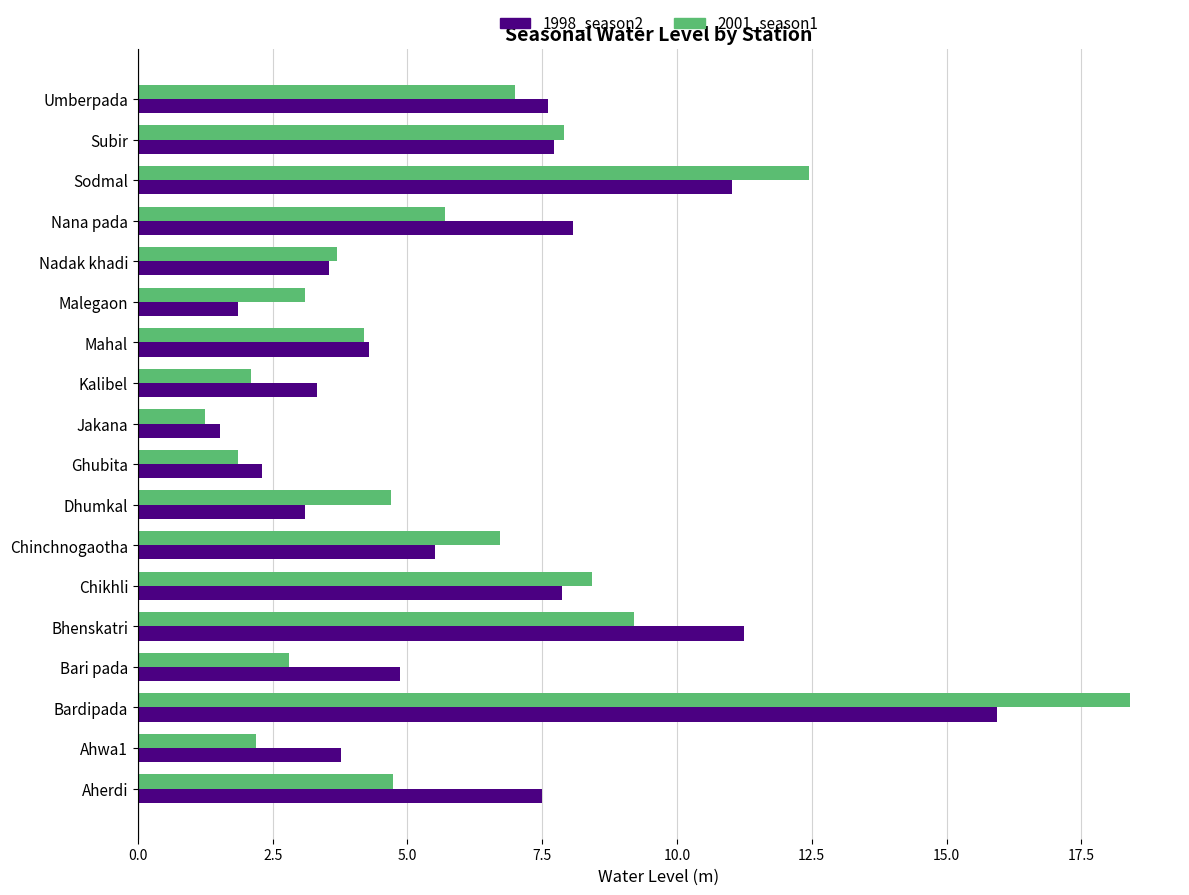

Rank the series by their average value, from lowest to highest.

2001_season1, 1998_season2